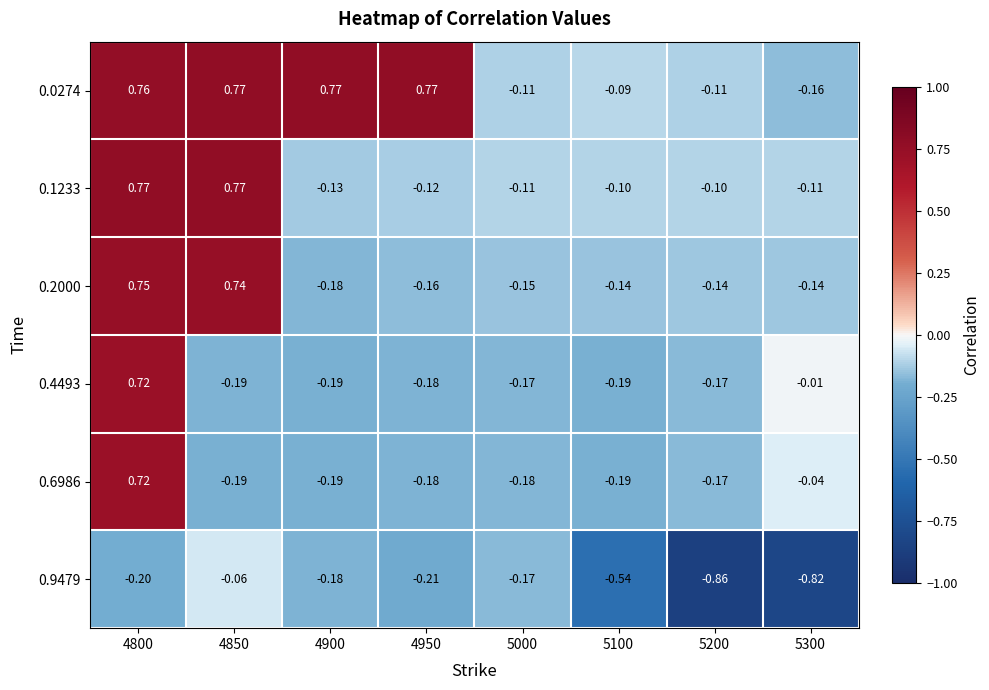

Is the value of 0.2000 at 5200 greater than the value of 0.6986 at 5200?

Yes